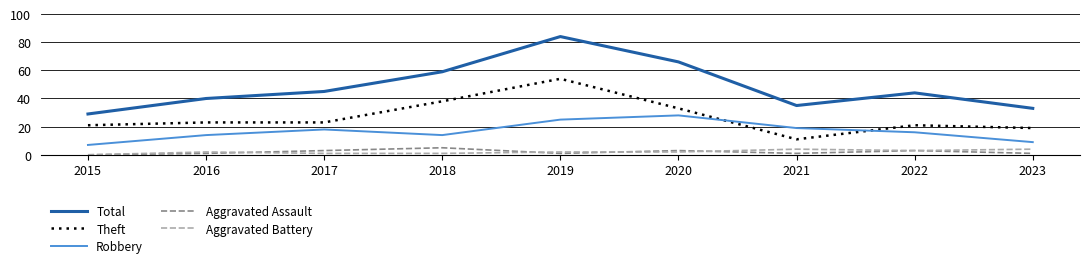

Reading left to right, list all the values displayed in this chart.

Total: 29	40	45	59	84	66	35	44	33
Theft: 21	23	23	38	54	33	11	21	19
Robbery: 7	14	18	14	25	28	19	16	9
Aggravated Assault: 0	1	3	5	1	3	1	3	1
Aggravated Battery: 0	2	1	1	2	2	4	3	4